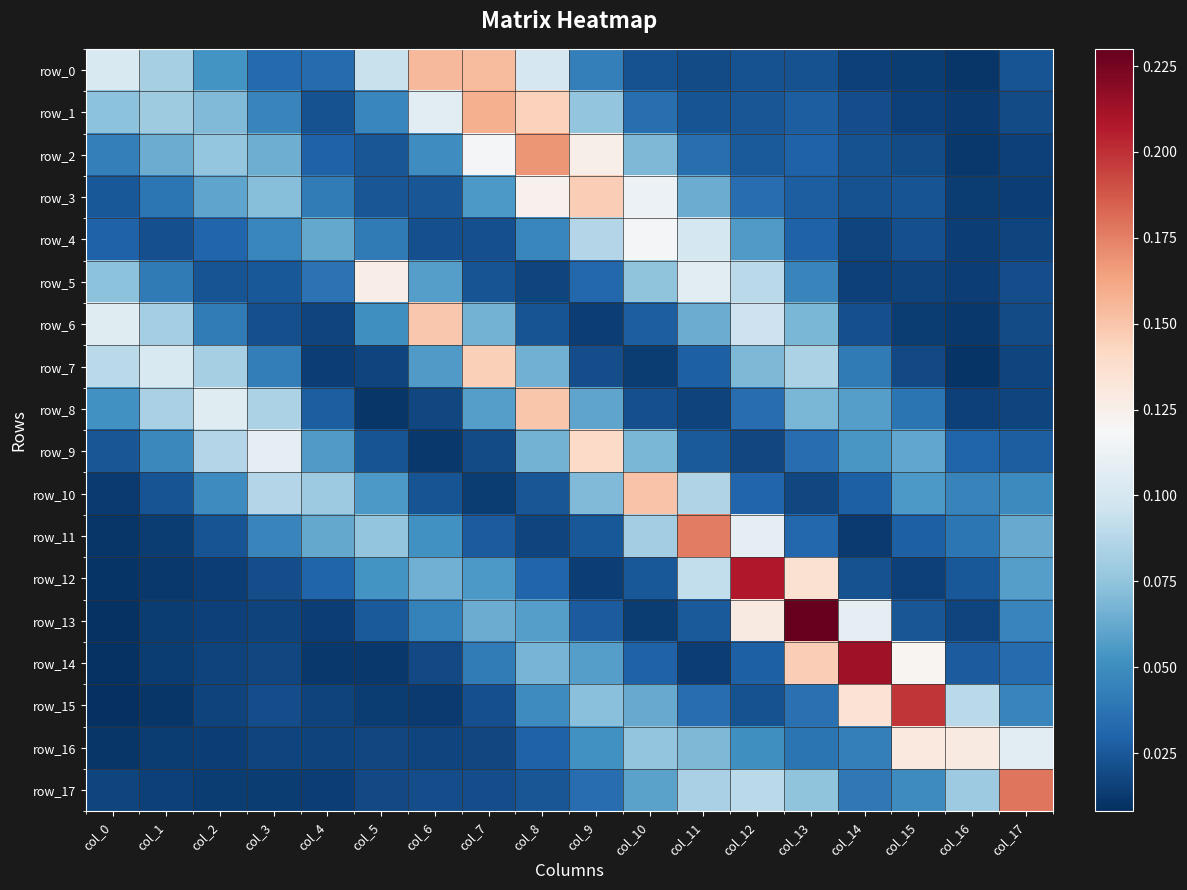

What is the sum of all row_6 values?

0.9